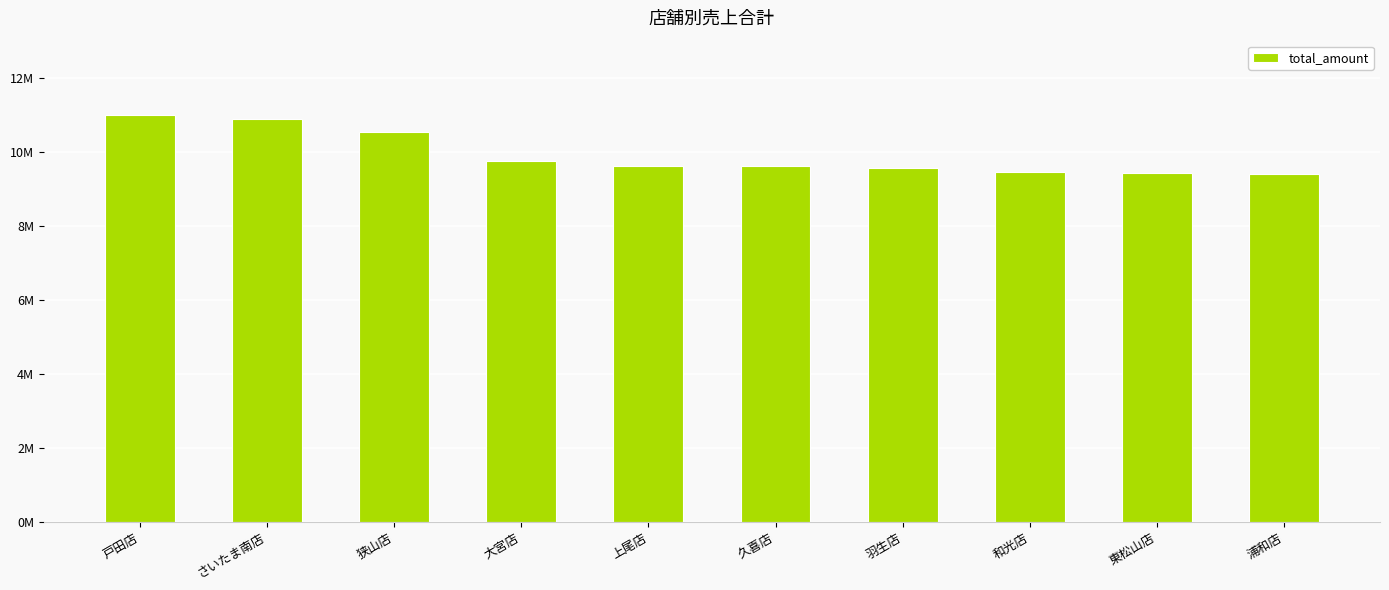

Does the chart contain any negative values?

No